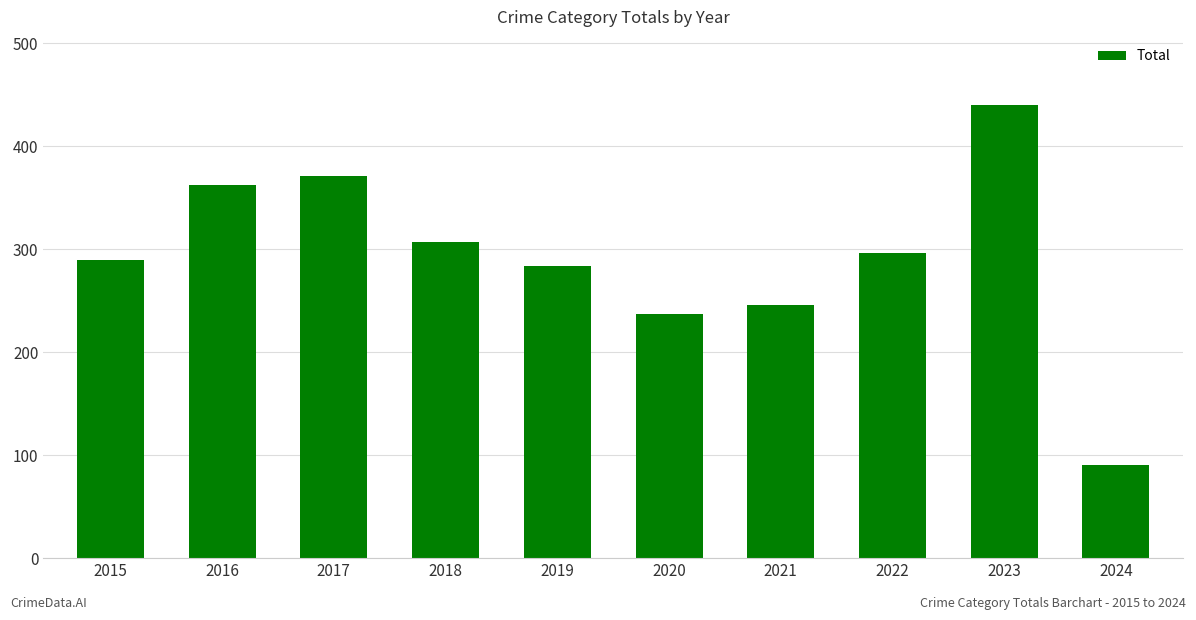

Does the chart contain any negative values?

No